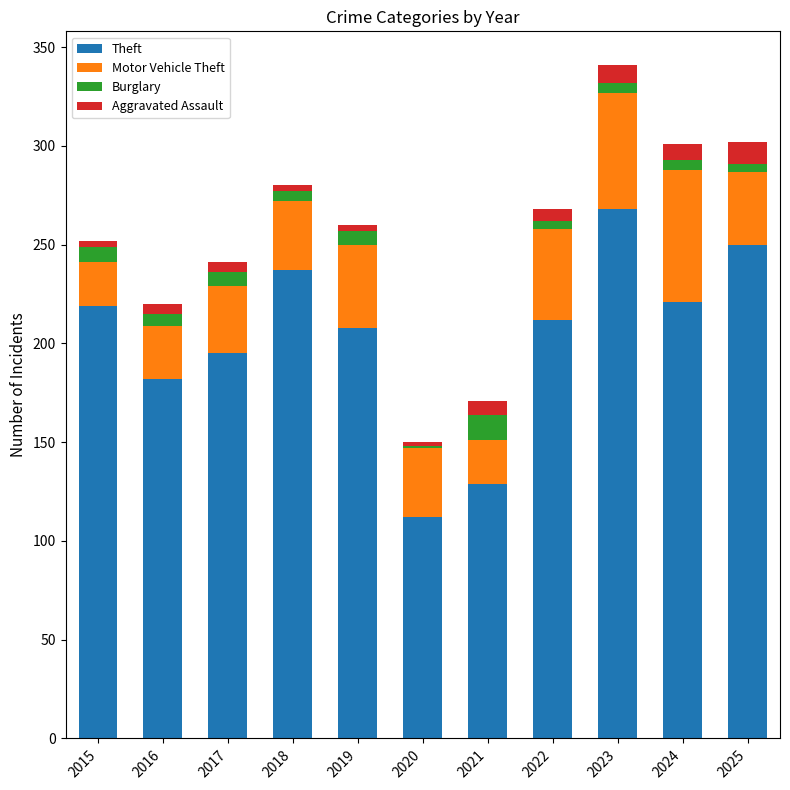

Are the bars horizontal?

No